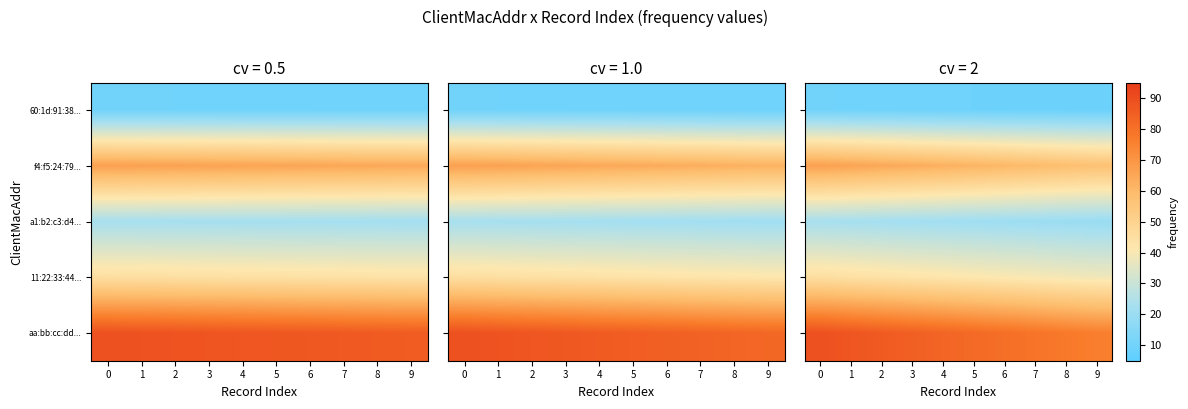

What is the total value across all series at 1?

230.3